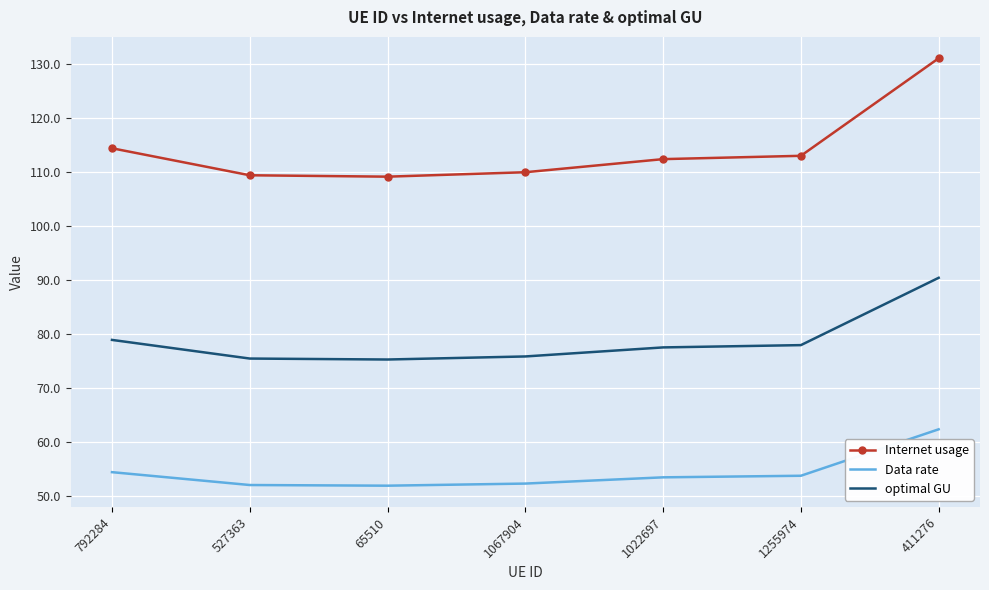

Between 792284 and 1022697, which series saw the biggest shift?

Internet usage